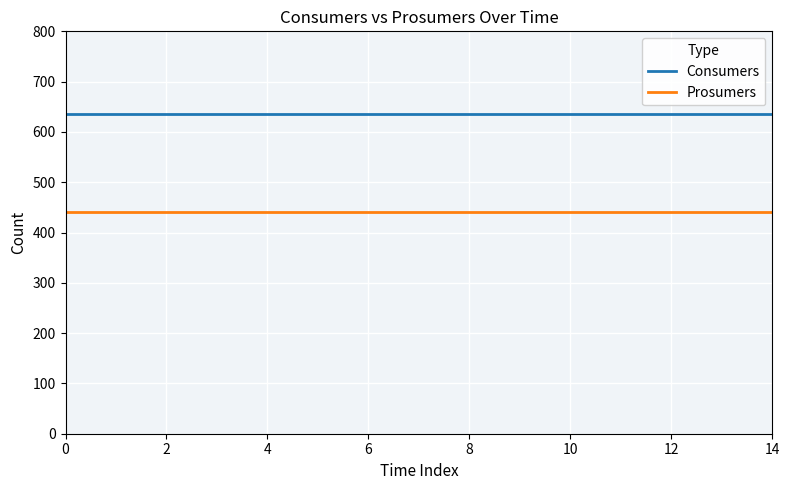

True or false: Prosumers and Consumers cross at least once.

False